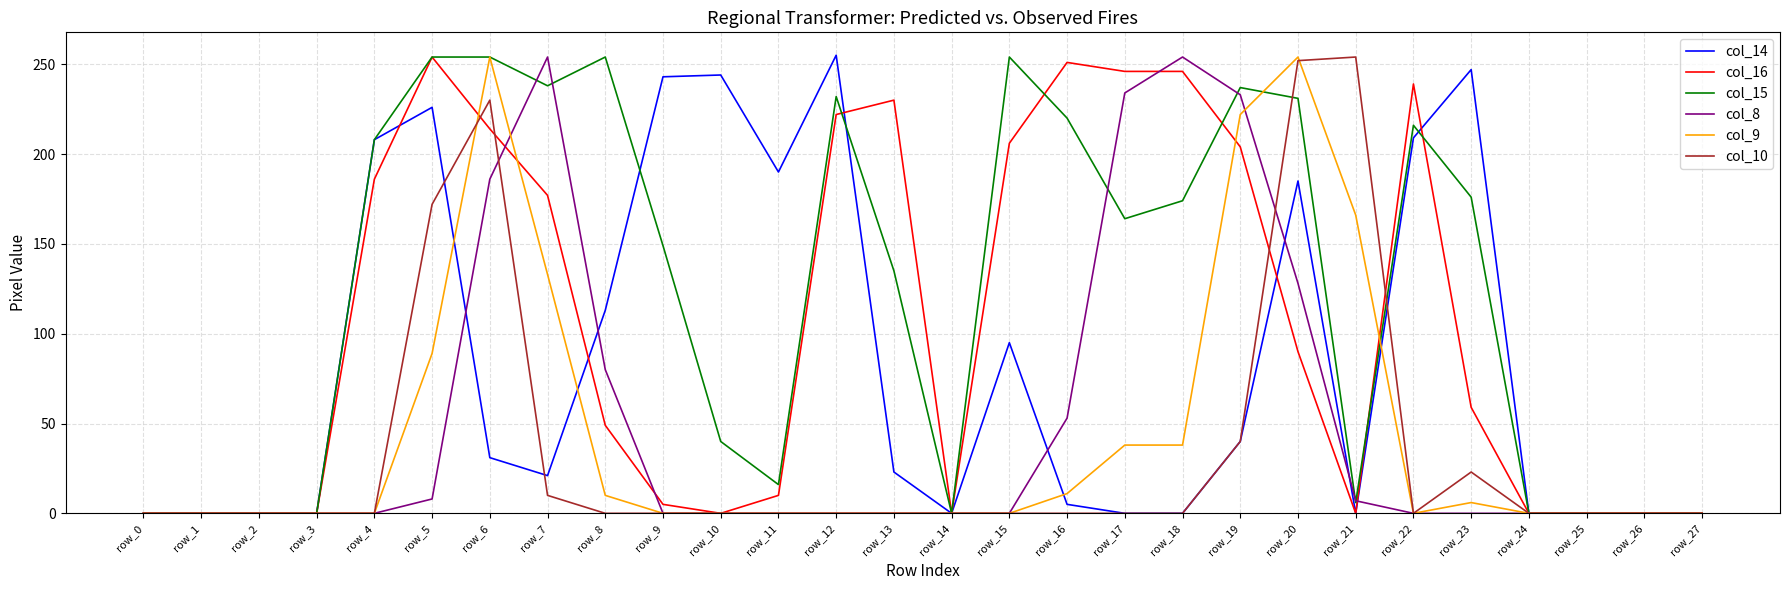

What is the maximum value shown in the chart?

255